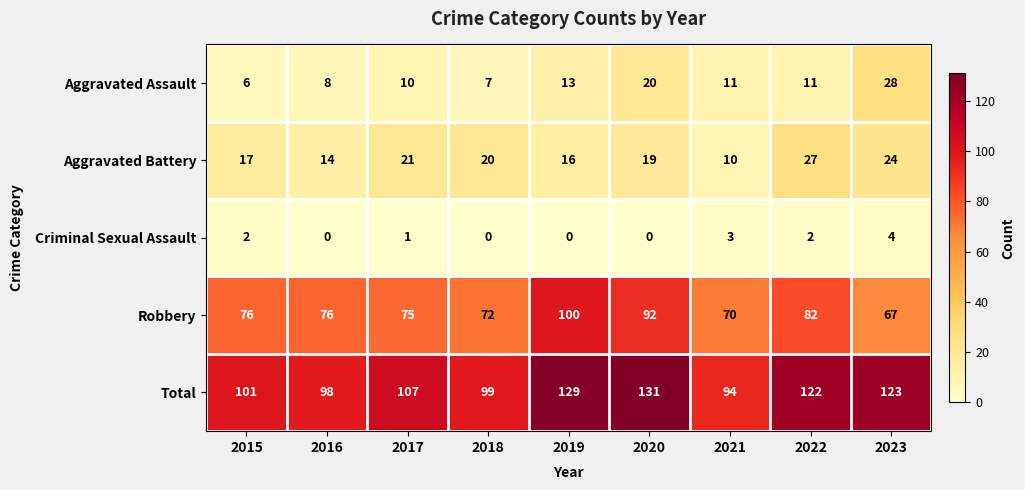

Which label corresponds to the largest value in the chart?

2020